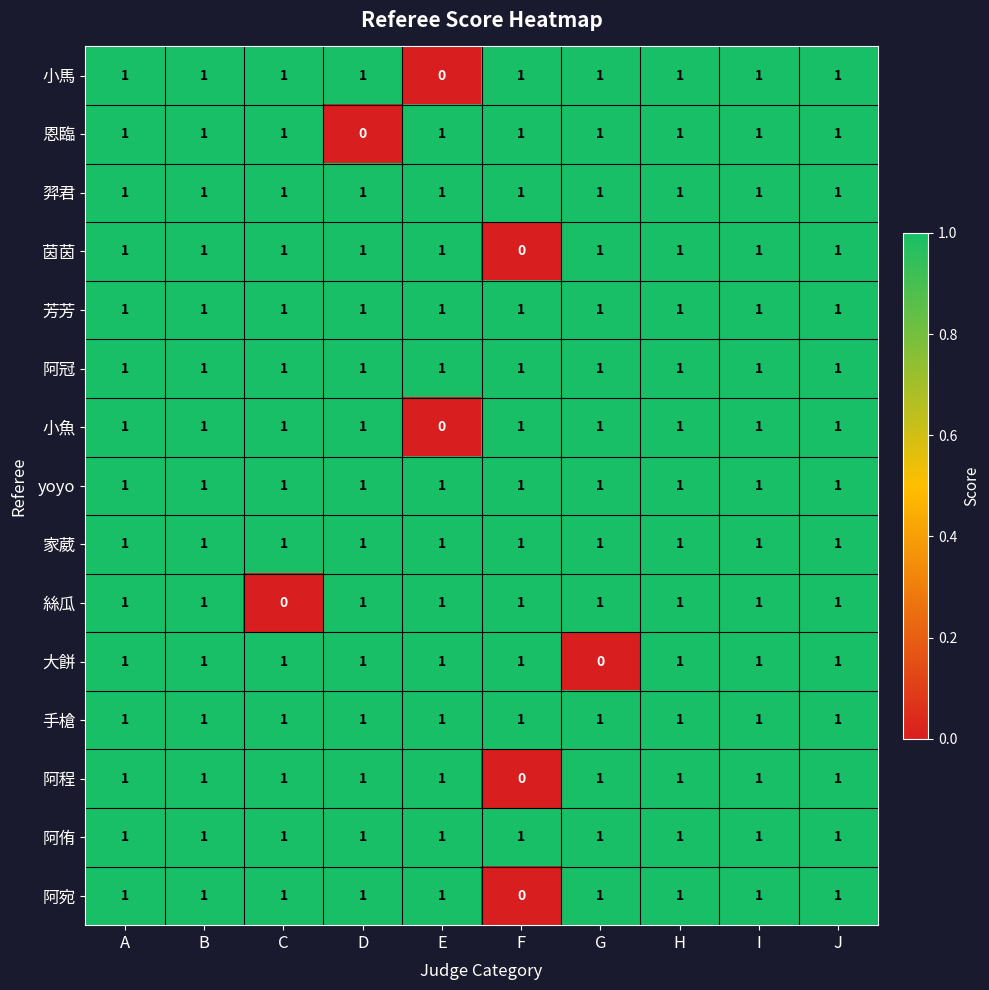

What is the sum of all 阿程 values?

9